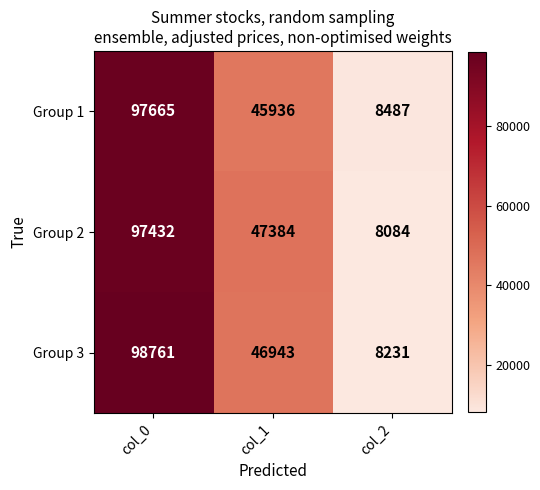

Which category has the lowest value in the Group 2 series?

col_2